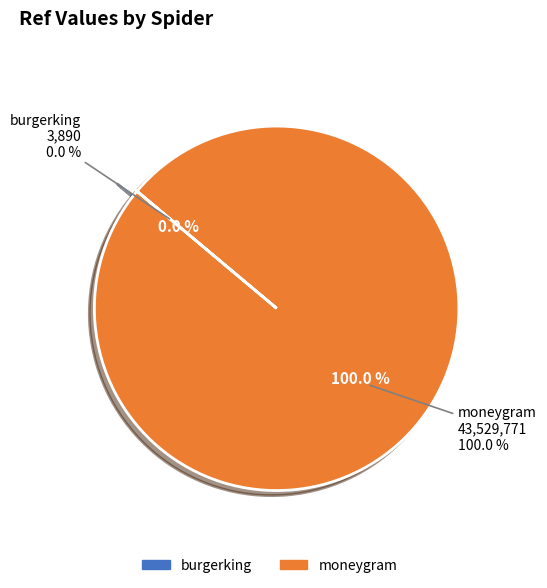

Does any single category account for the majority?

Yes